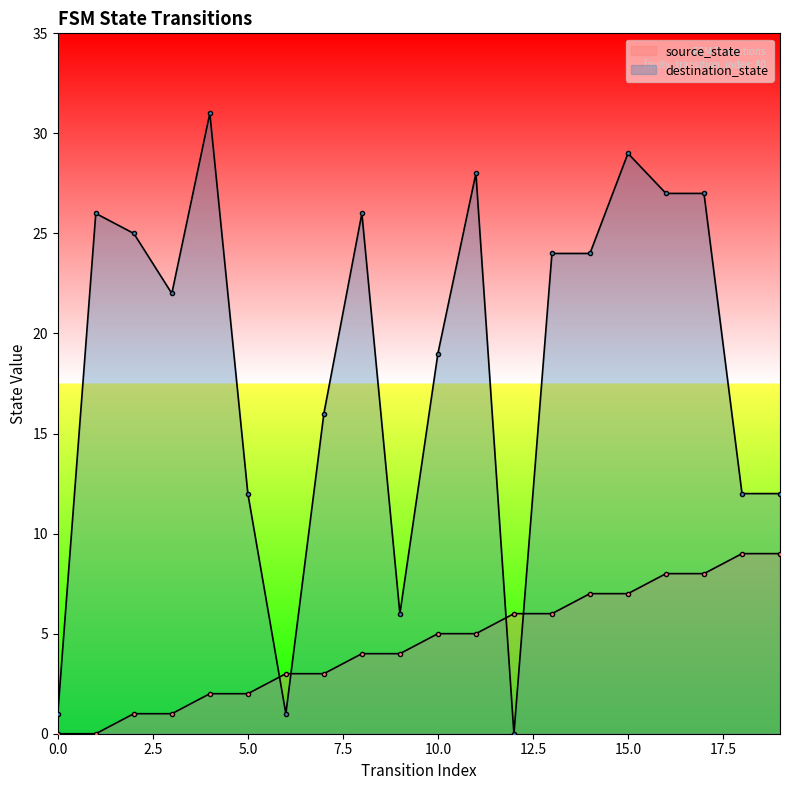

How many values in source_state are above zero?

18